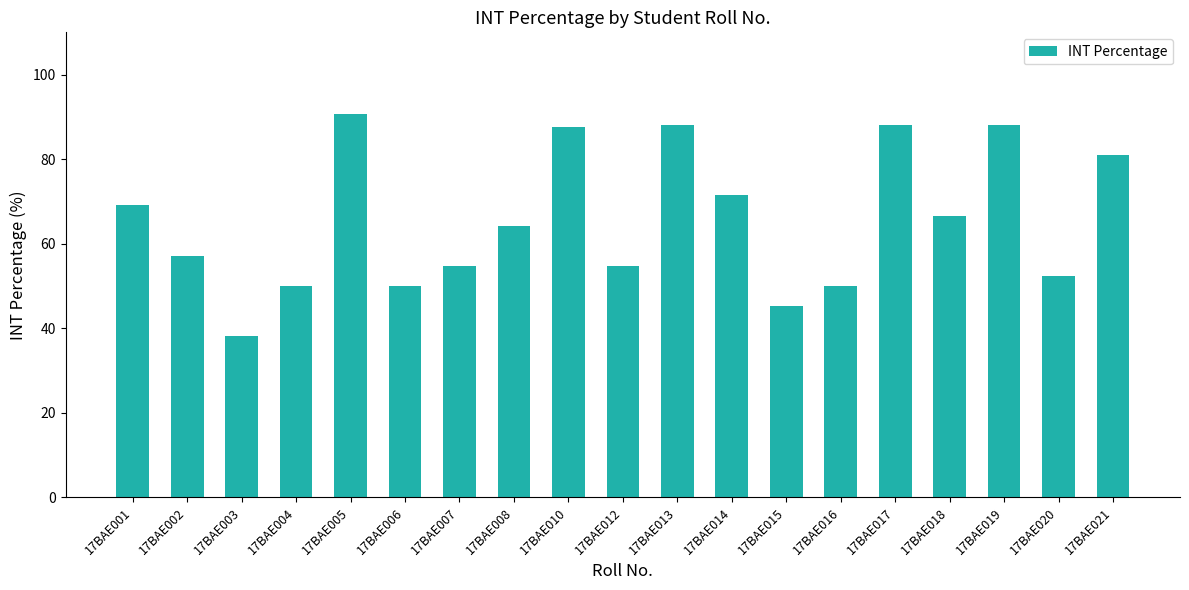

Which has a higher value, 17BAE013 or 17BAE002?

17BAE013